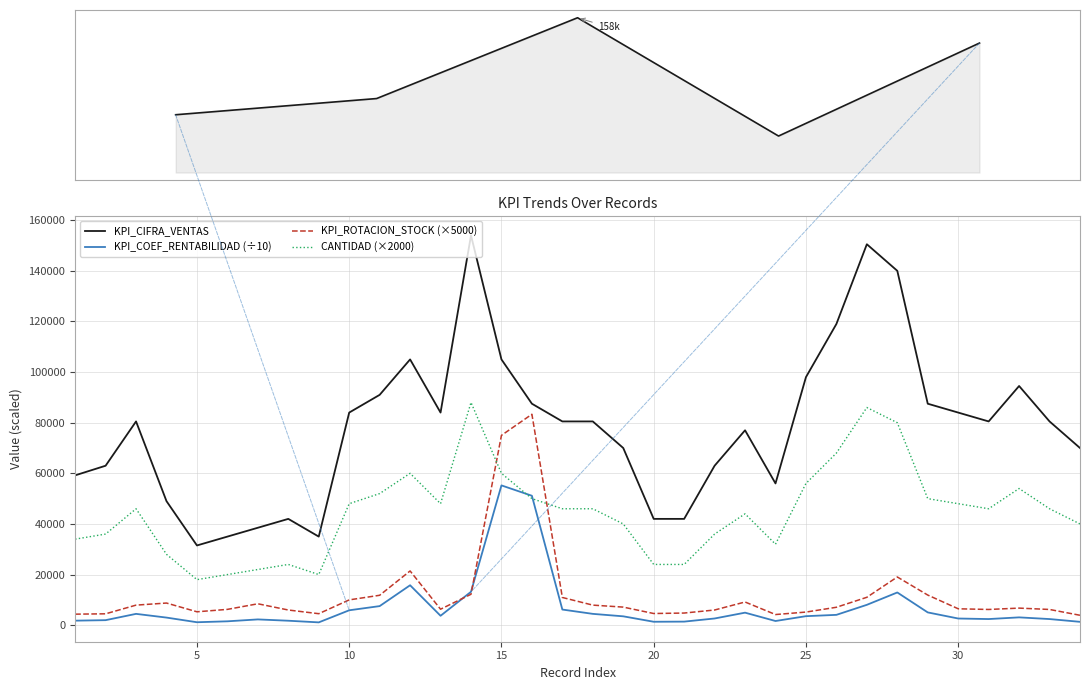

Count the number of data series in this chart.

4